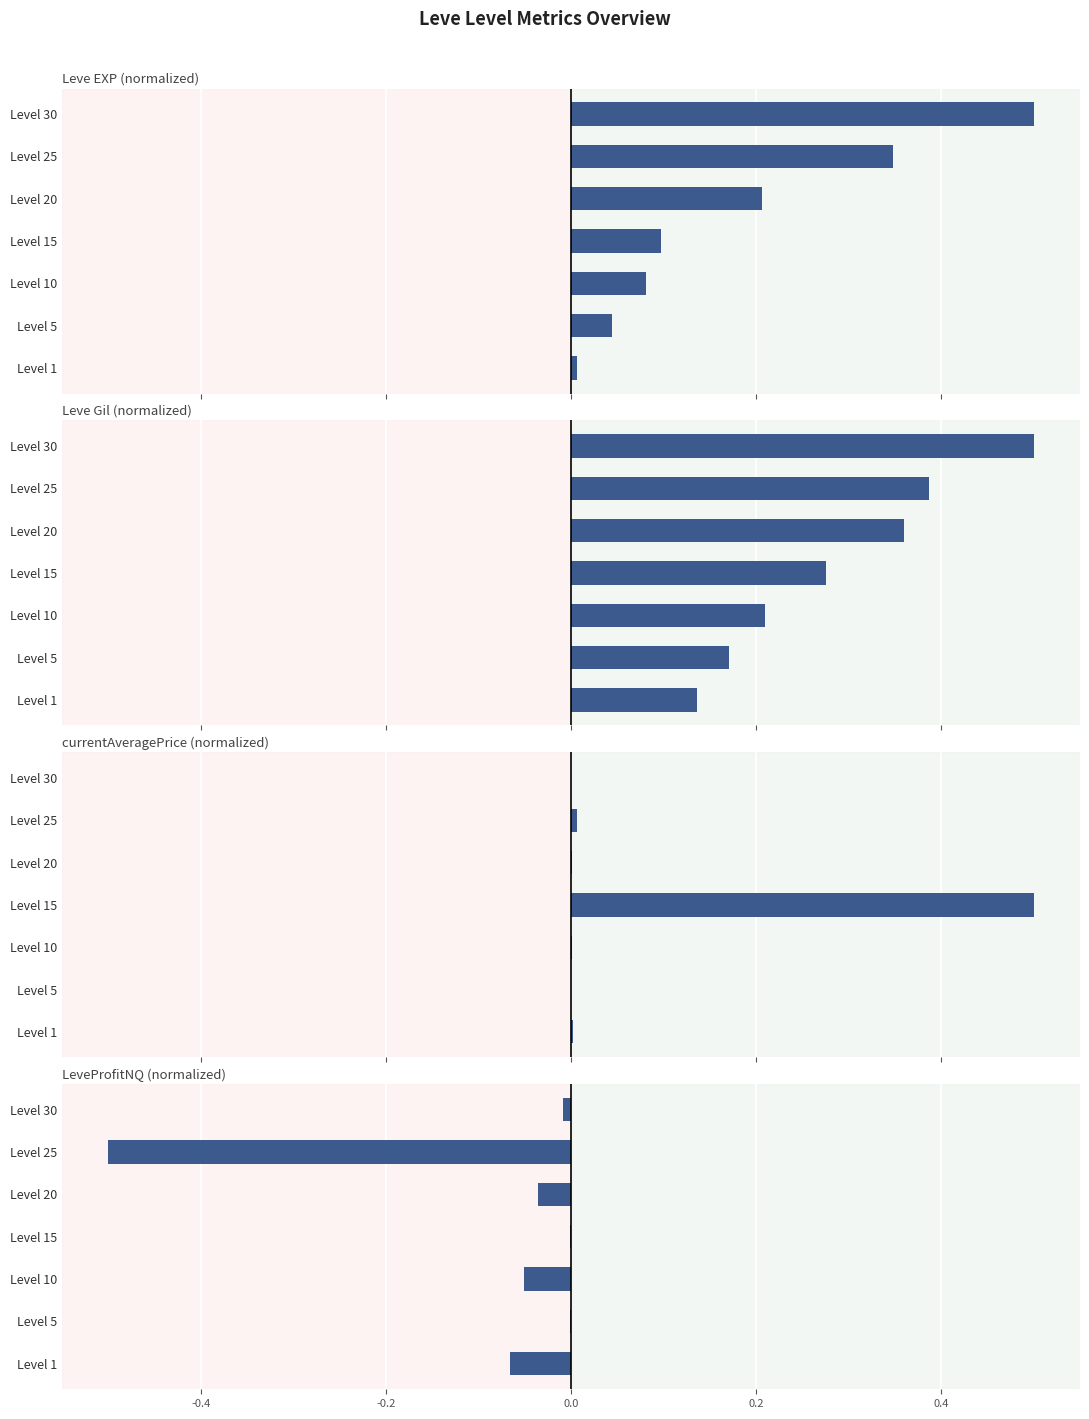

At how many categories does at least one series exceed 0?

7